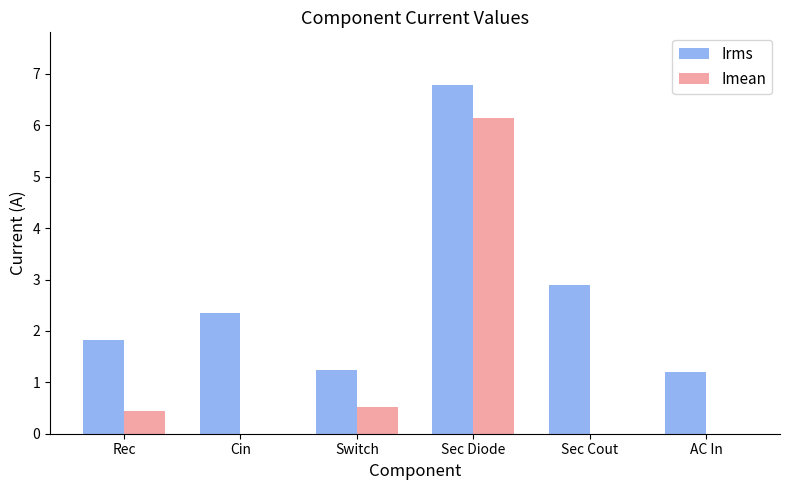

Does the chart contain stacked bars?

No